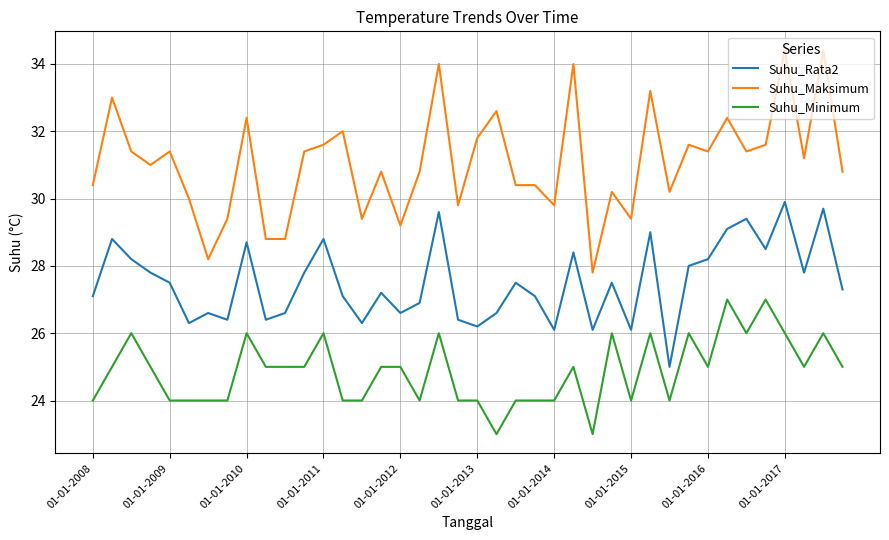

True or false: Suhu_Maksimum and Suhu_Minimum cross at least once.

False